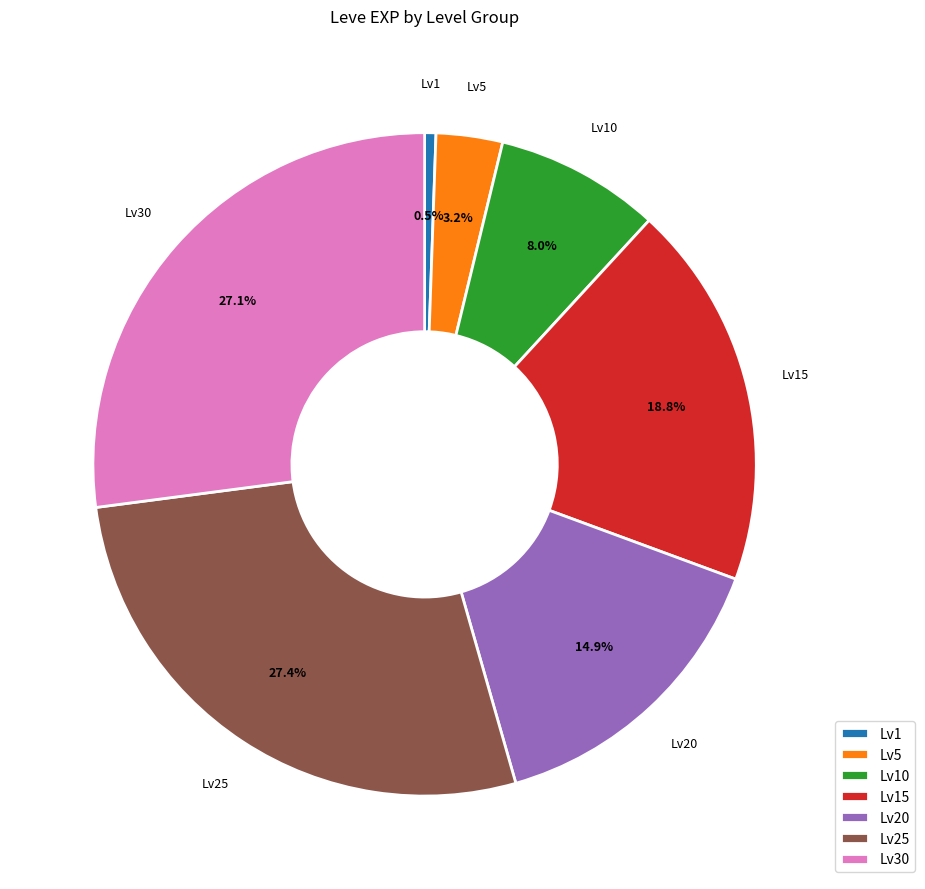

Which slice is the smallest?

Lv1